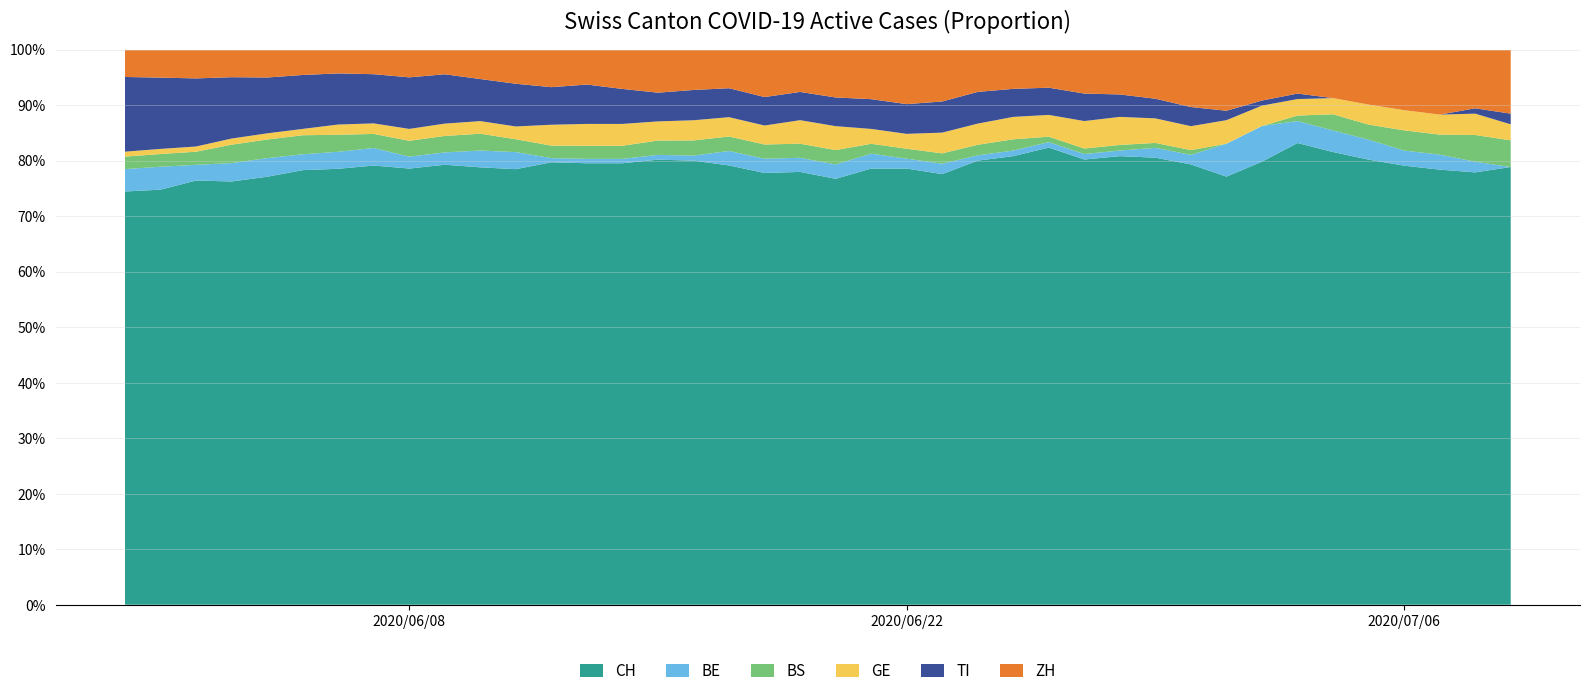

Reading left to right, transcribe all the data shown in this chart.

CH: 166	163	162	138	138	137	128	125	110	107	104	102	106	101	101	93	88	91	91	92	89	88	88	83	84	80	84	81	80	91	92	91	87	84	84	89	87	87	81	82
BE: 9	9	6	6	6	5	5	5	3	3	4	4	1	1	1	1	1	3	3	3	3	3	2	2	1	1	1	1	1	2	2	7	7	4	4	4	3	3	2	0
BS: 5	5	5	6	6	6	5	4	4	4	4	3	3	3	3	3	3	3	3	3	3	2	2	2	2	2	1	1	1	1	1	0	0	1	3	3	4	4	5	5
GE: 2	2	2	2	2	2	3	3	3	3	3	3	5	5	5	4	4	4	4	5	5	3	3	4	4	4	4	5	5	5	5	5	4	3	3	4	4	4	4	3
TI: 30	28	26	20	18	17	15	14	13	12	10	10	9	9	8	6	6	6	6	6	6	6	6	6	6	5	5	5	4	4	4	2	1	1	0	0	0	0	1	2
ZH: 11	11	11	9	9	8	7	7	7	6	7	8	9	8	9	9	8	8	10	9	10	10	11	10	8	7	7	8	8	10	12	13	10	8	9	11	12	13	11	12